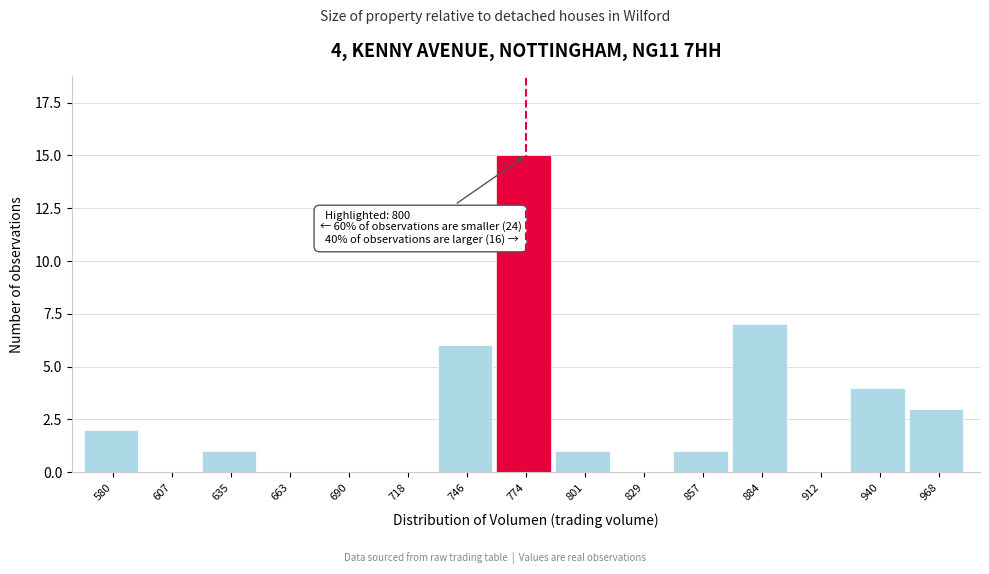

Reading right to left, what are all the values shown in this chart?

968=3	940=4	912=0	884=7	857=1	829=0	801=1	774=15	746=6	718=0	690=0	663=0	635=1	607=0	580=2